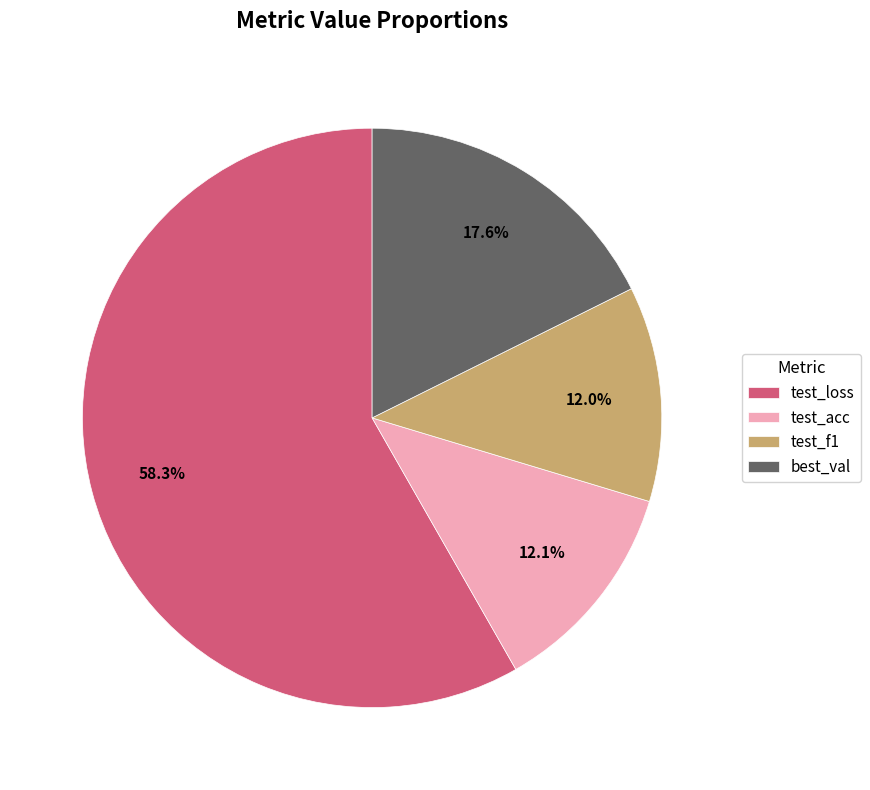

What percentage is the test_acc slice, to the nearest percent?

12%